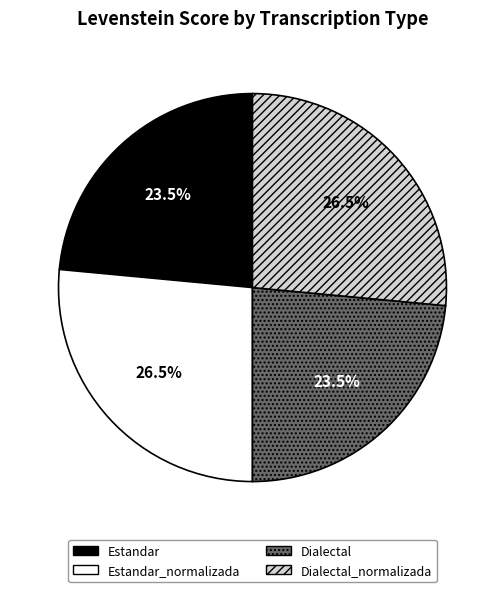

Is the sum of Estandar_normalizada and Dialectal_normalizada greater than half?

Yes